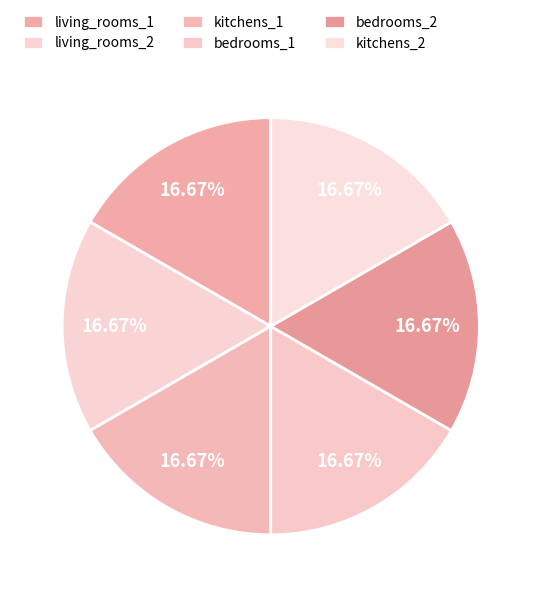

How many segments does this pie chart have?

6